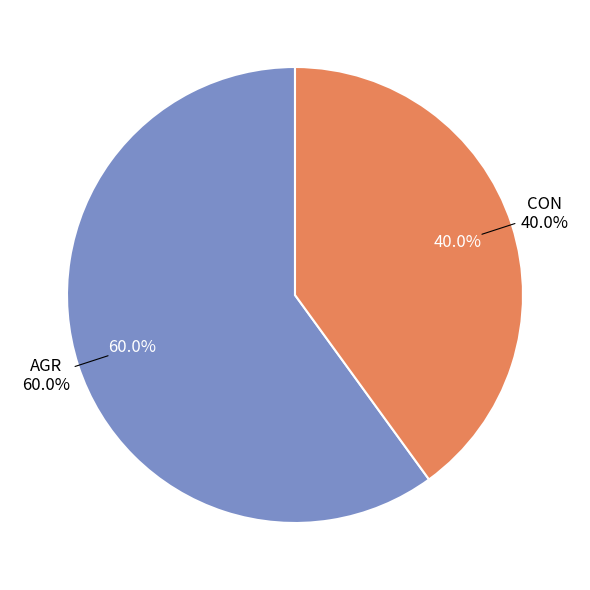

To the nearest percent, what portion does AGR represent?

60%